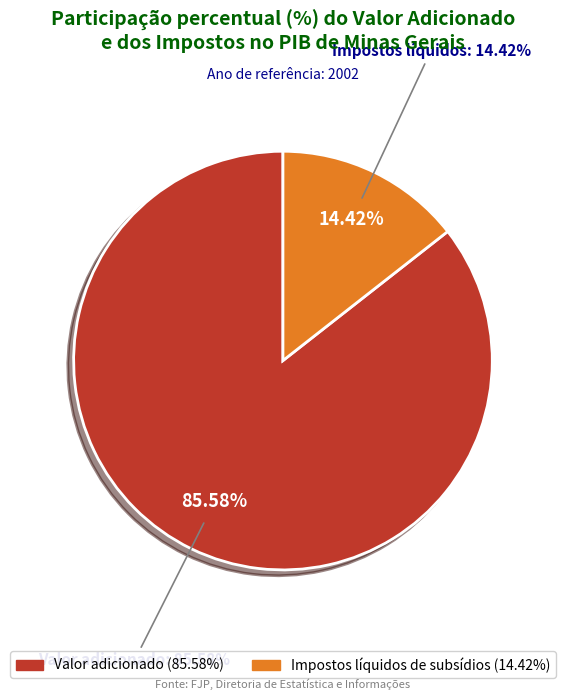

How many segments does this pie chart have?

2